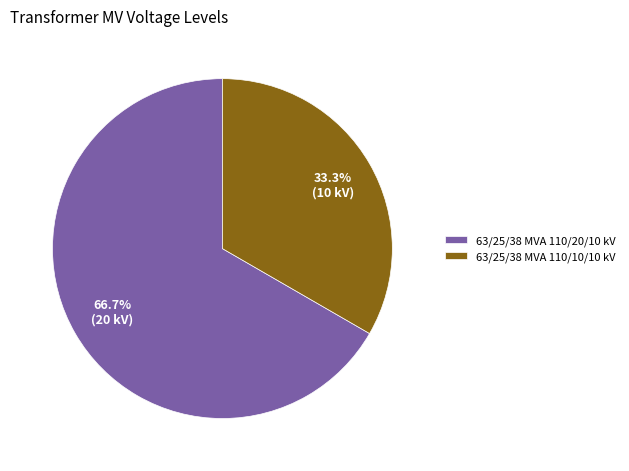

Approximately how many times larger is the value at 63/25/38 MVA 110/20/10 kV compared to 63/25/38 MVA 110/10/10 kV?

2.0